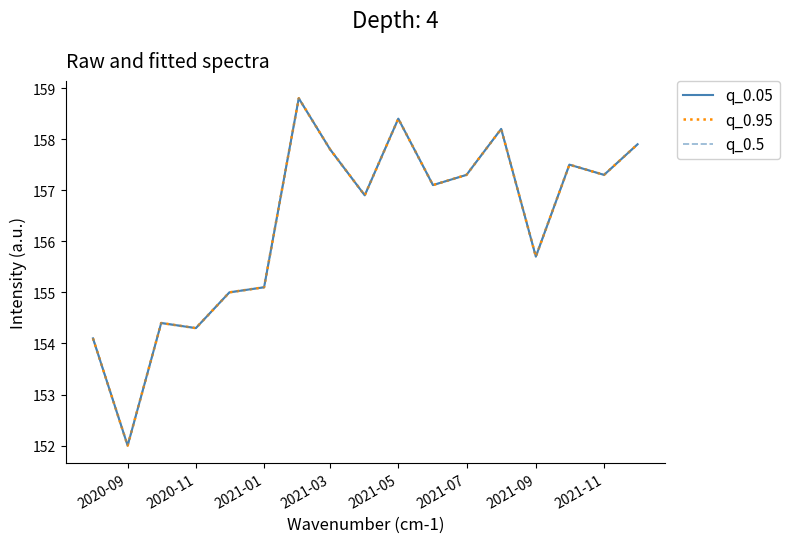

What is the difference between the maximum and minimum values in the q_0.05 series?

6.8